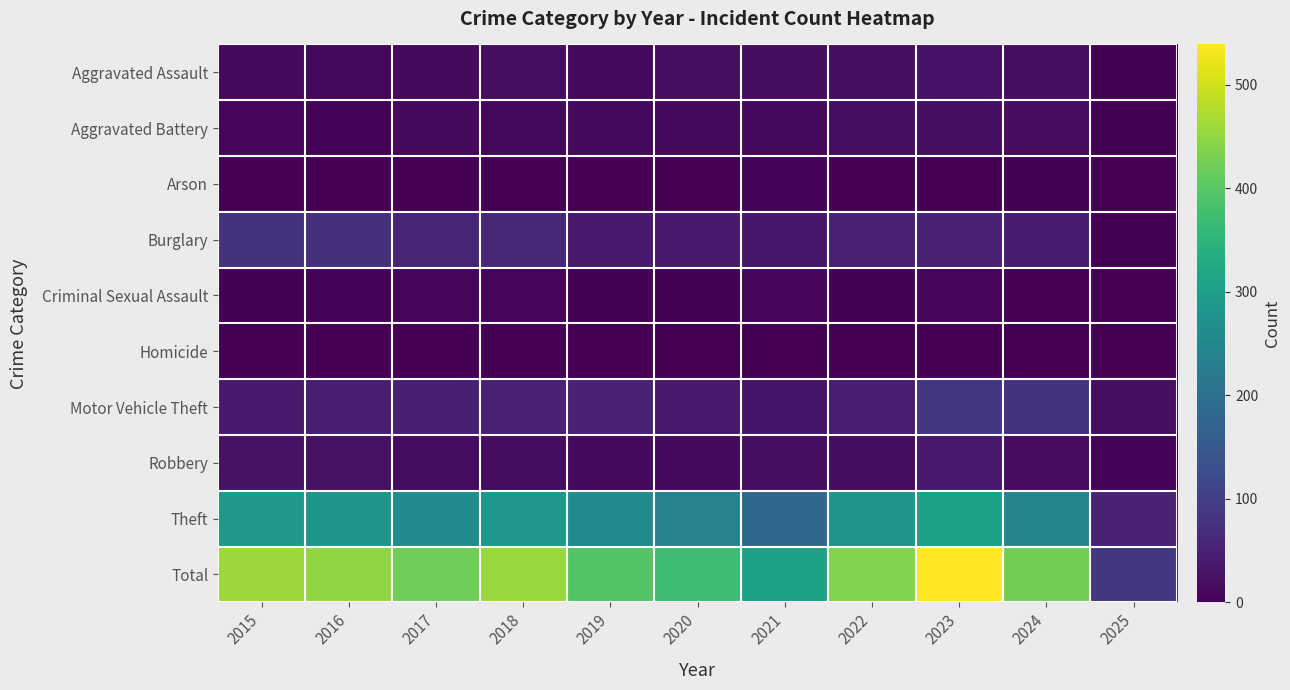

Which series has the widest spread of values?

Total